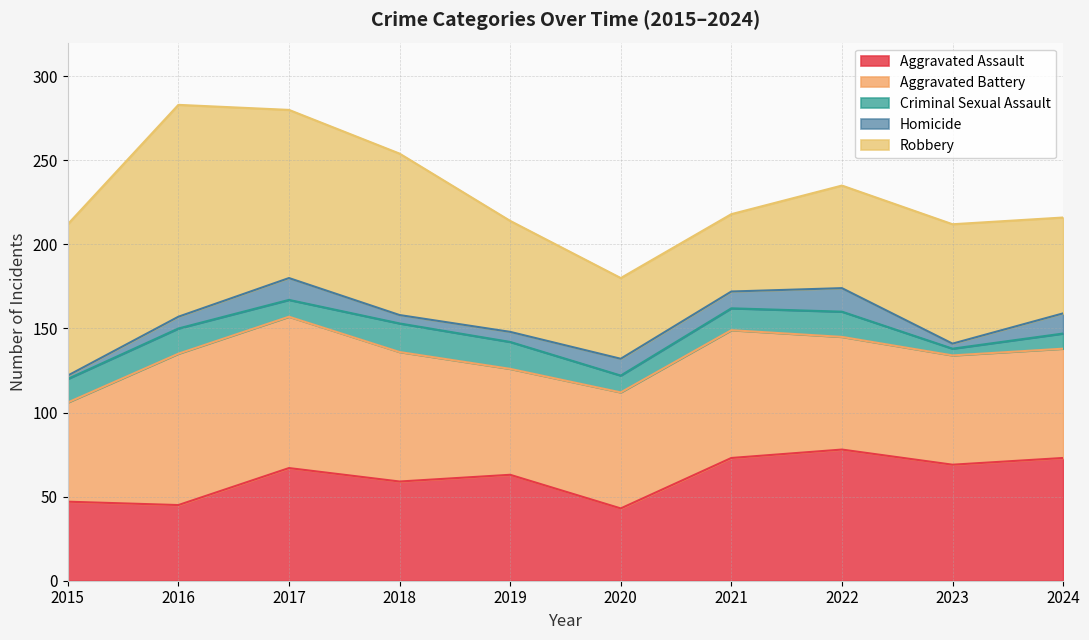

In Homicide, how many points are lower than both neighbors (excluding endpoints)?

2